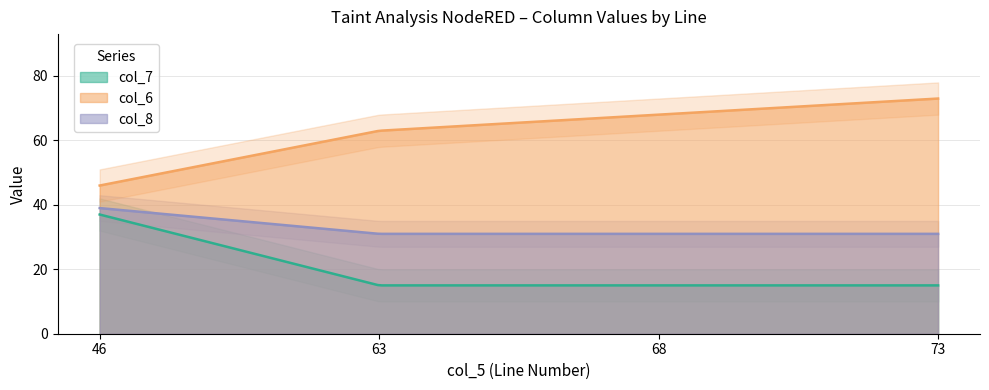

Does the chart have visible grid lines?

Yes